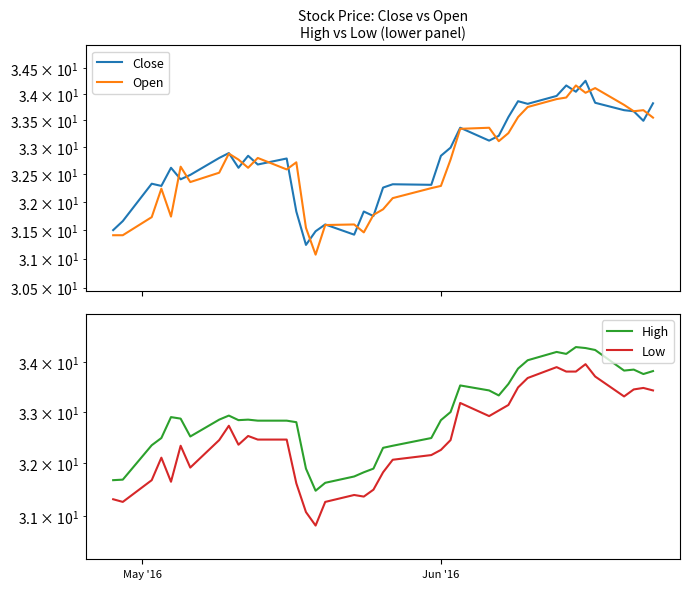

How many times do Open and Close cross each other?

18